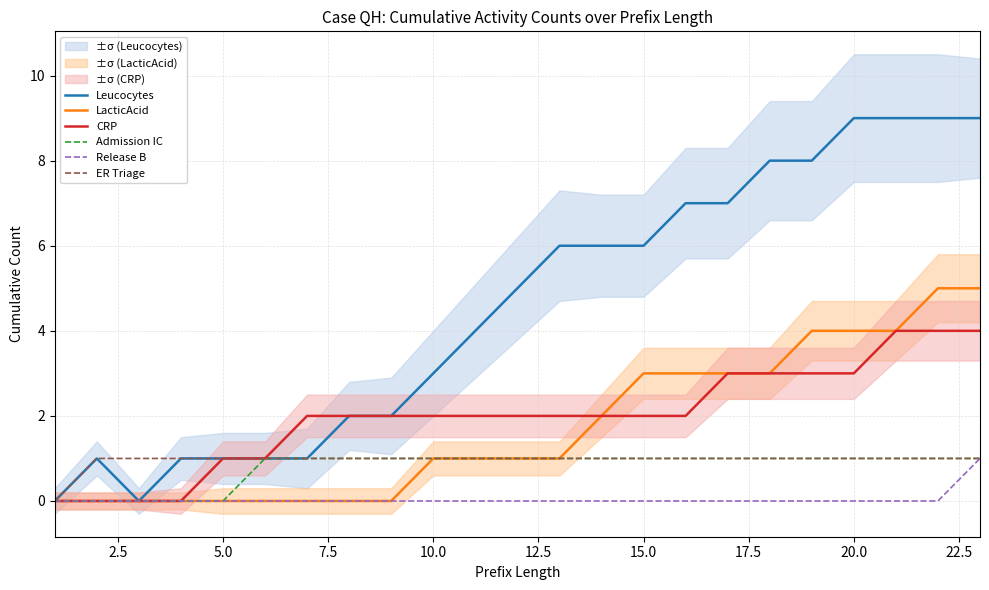

What is the maximum value for LacticAcid?

5